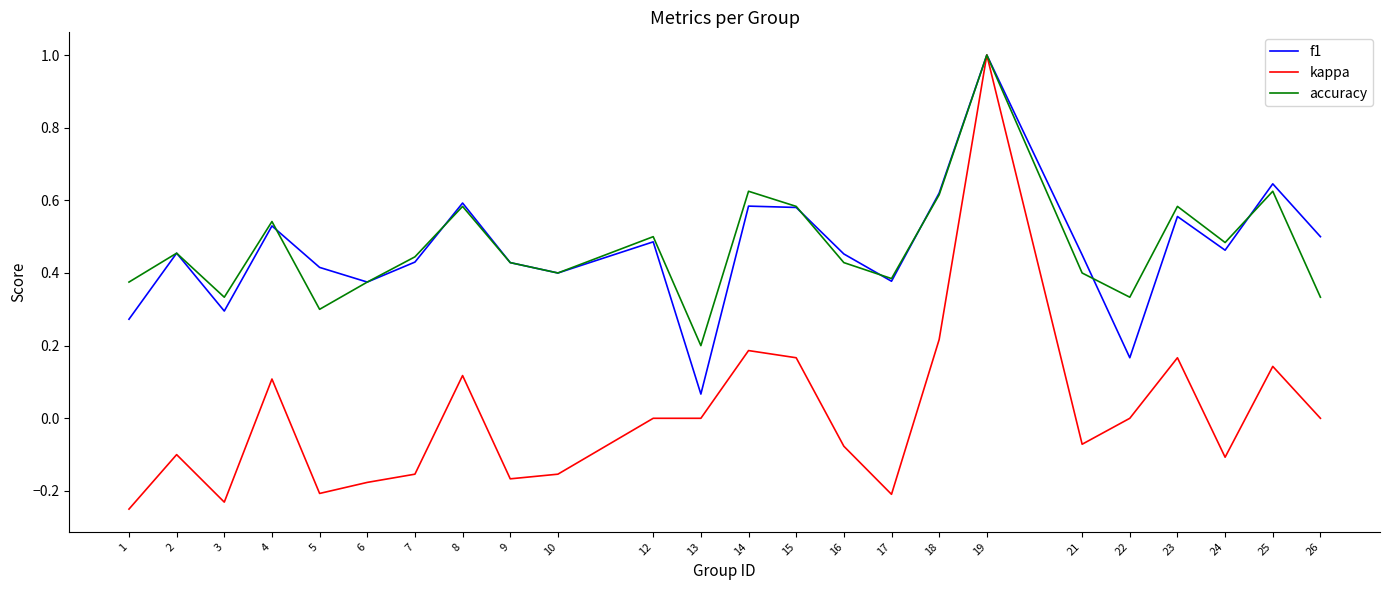

How many distinct data groups are displayed?

3